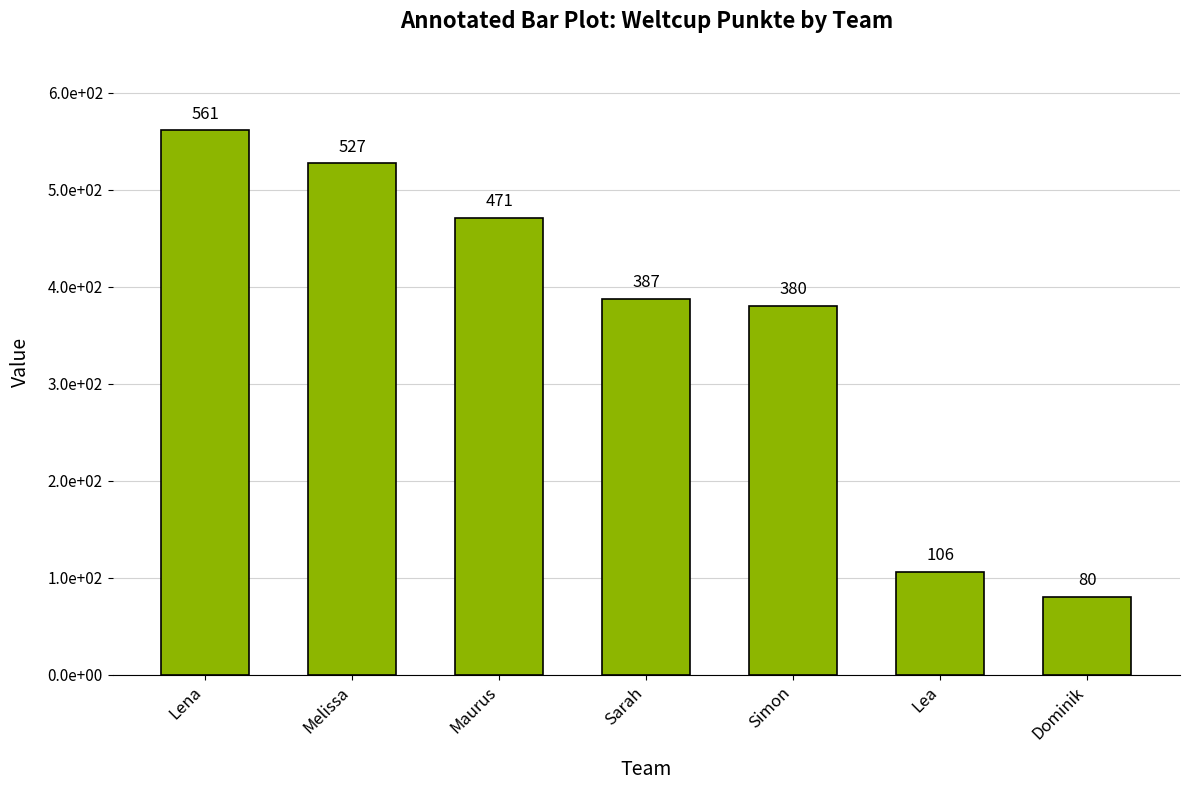

True or false: the data shows 561 at Lena.

True